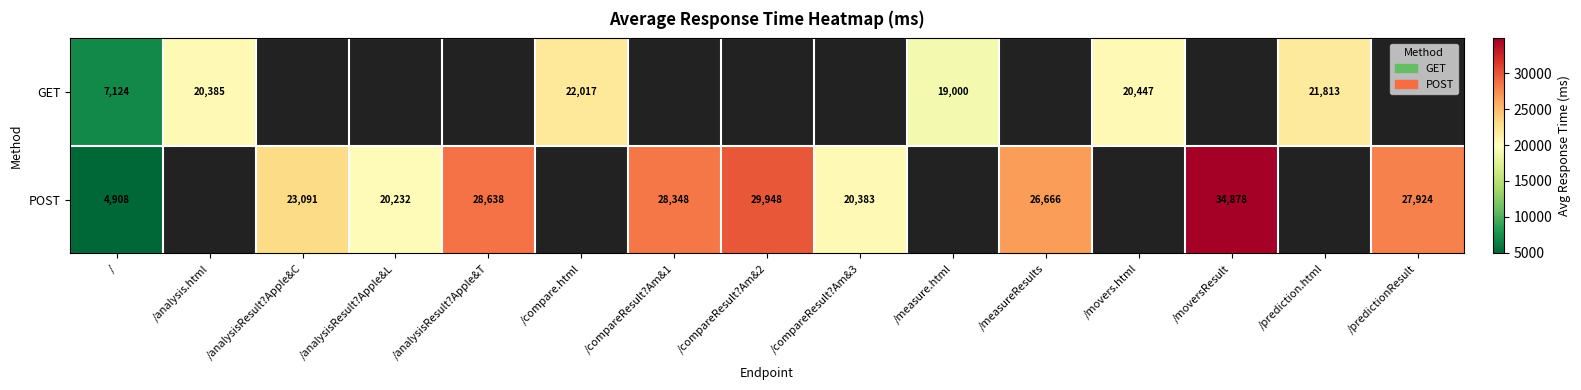

At /, list the series in order from smallest to largest.

POST, GET